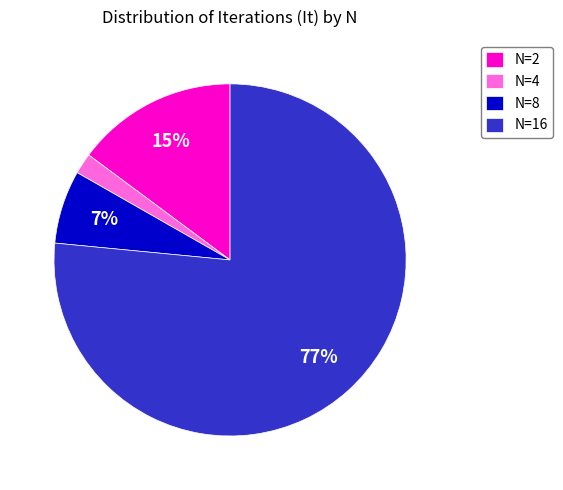

The N=4 slice represents 2% of the pie. True or false?

True